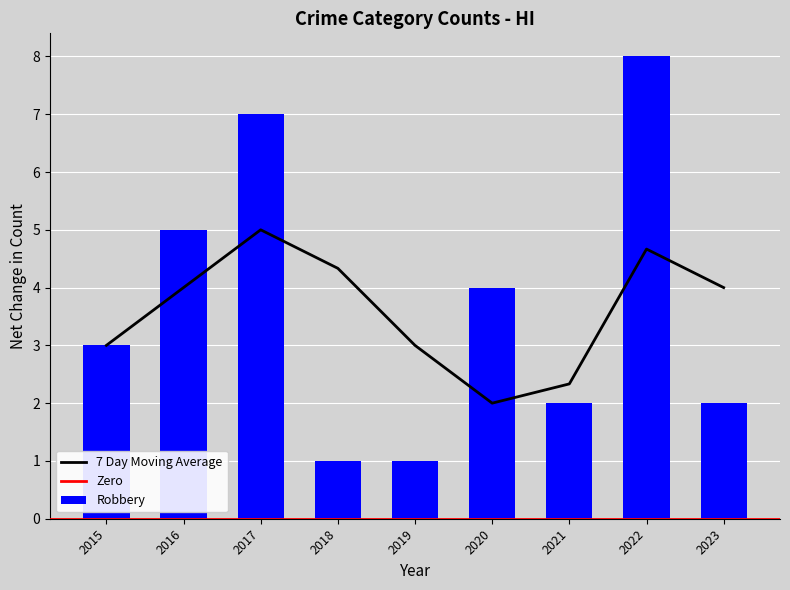

What is the highest value of the Robbery series?

8